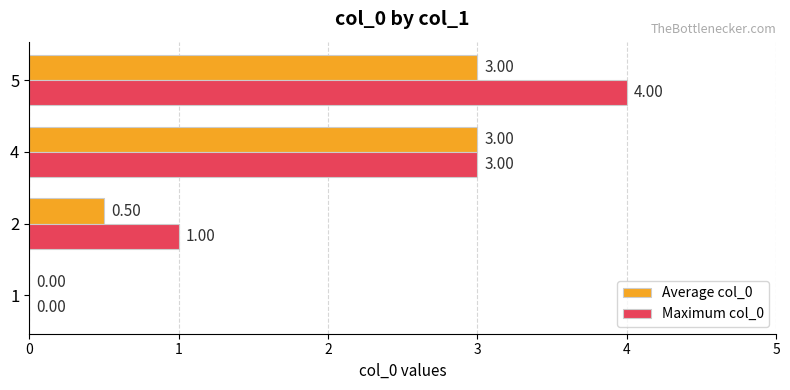

What is the highest value of the Maximum col_0 series?

4.0